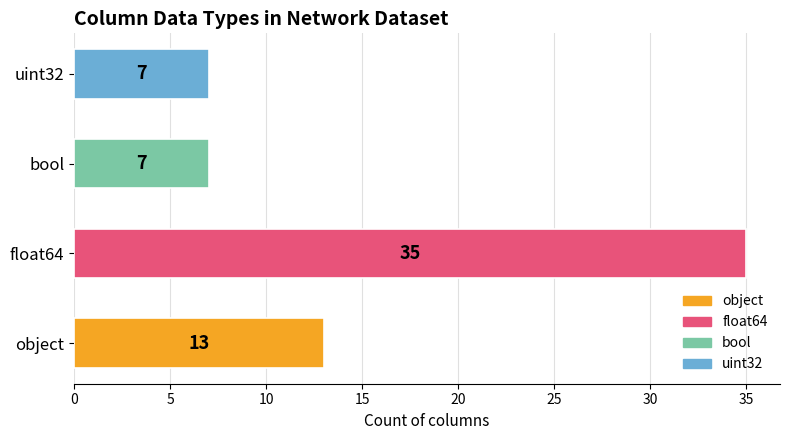

Does the chart contain stacked bars?

No